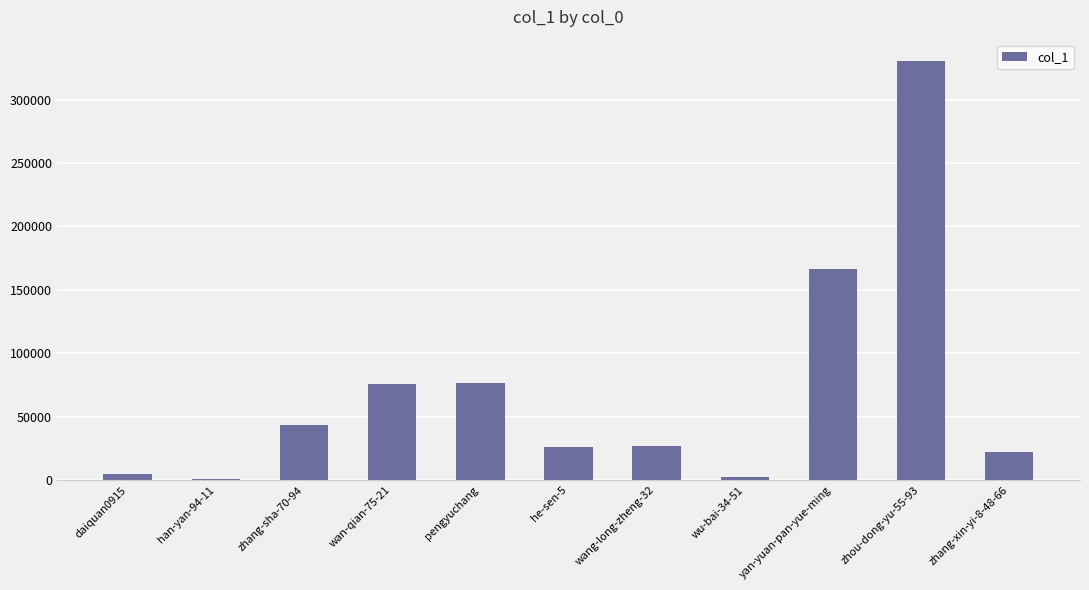

How many categories are shown in the chart?

11